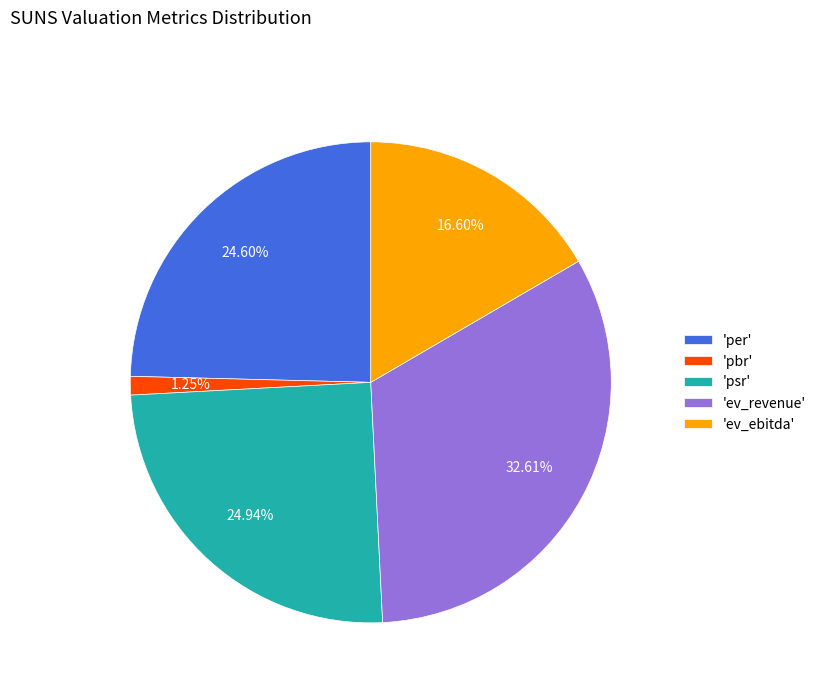

Approximately how many times larger is the value at 'ev_revenue' compared to 'psr'?

1.3